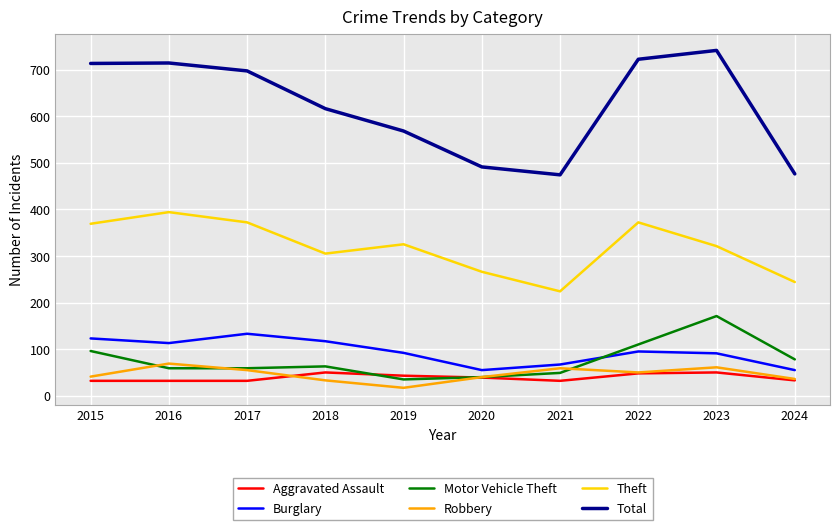

The Burglary series shows 50 at 2022. True or false?

False